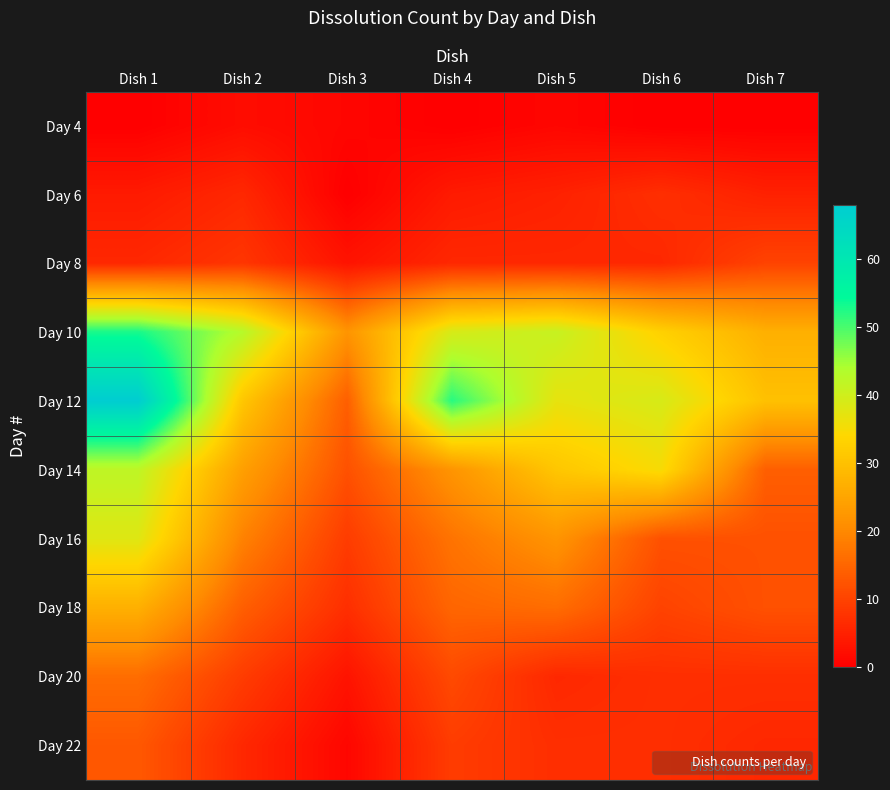

At how many categories does at least one series exceed 14?

7